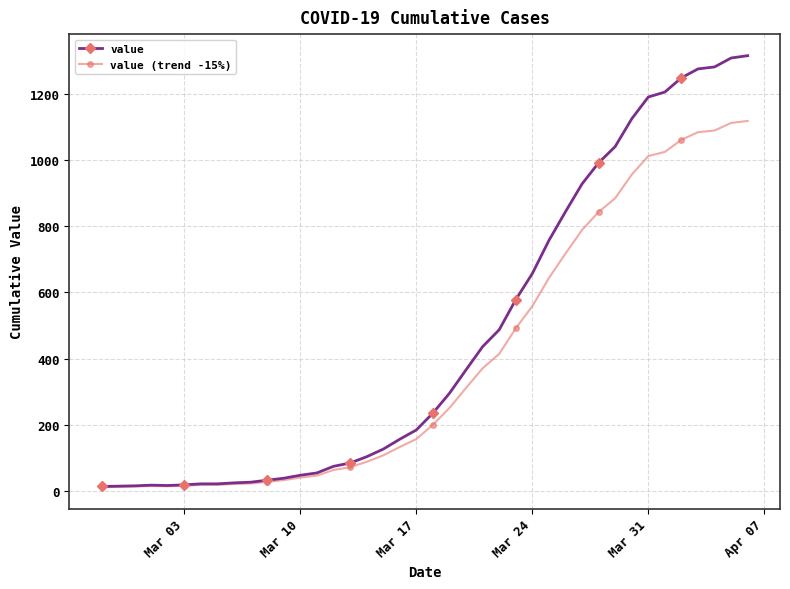

Which series has the largest total across all categories?

value